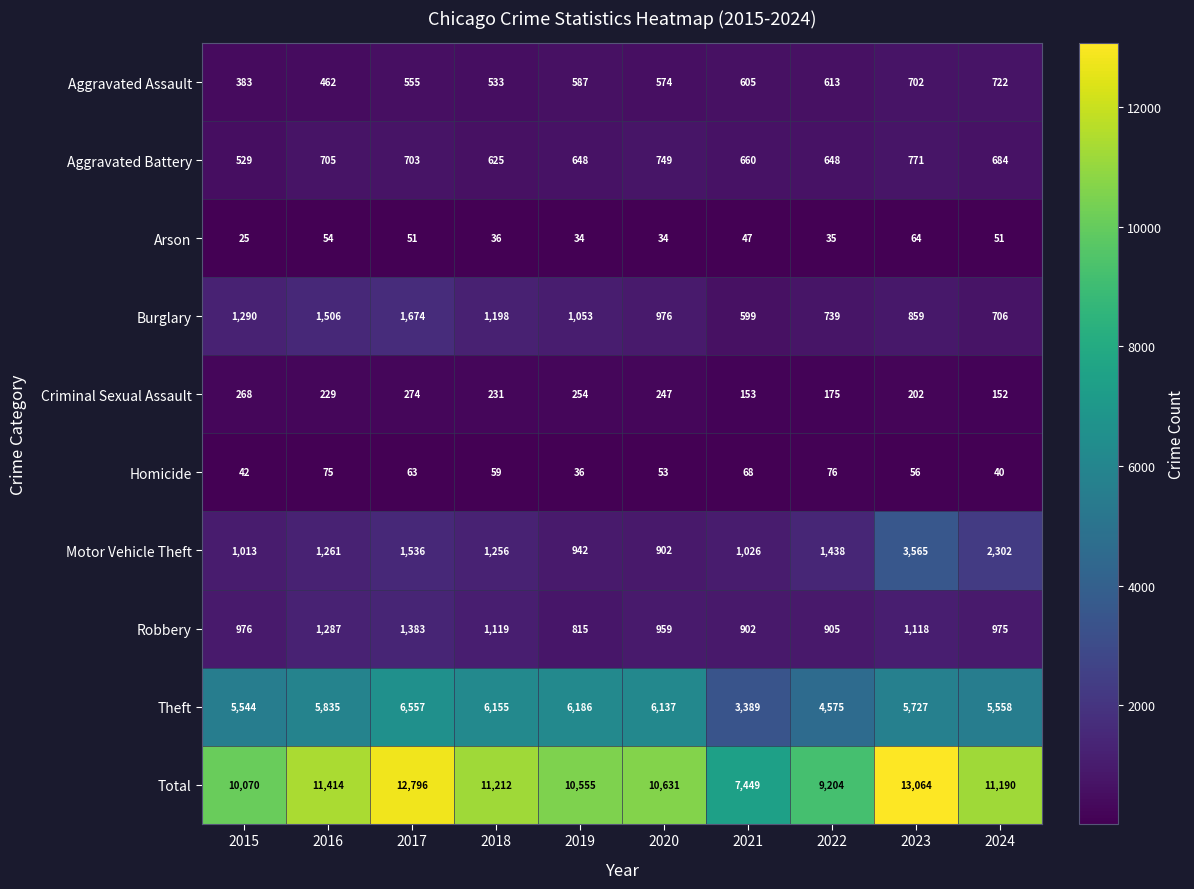

Where is Homicide nearest to the value 56?

2023